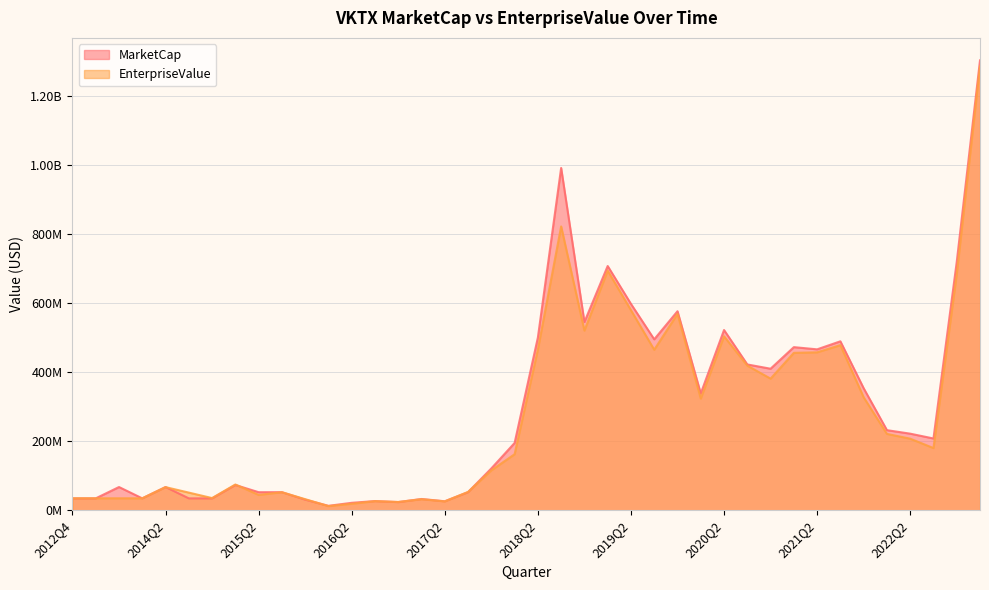

What is the difference between the second highest and minimum values in the MarketCap series?

979763128.0